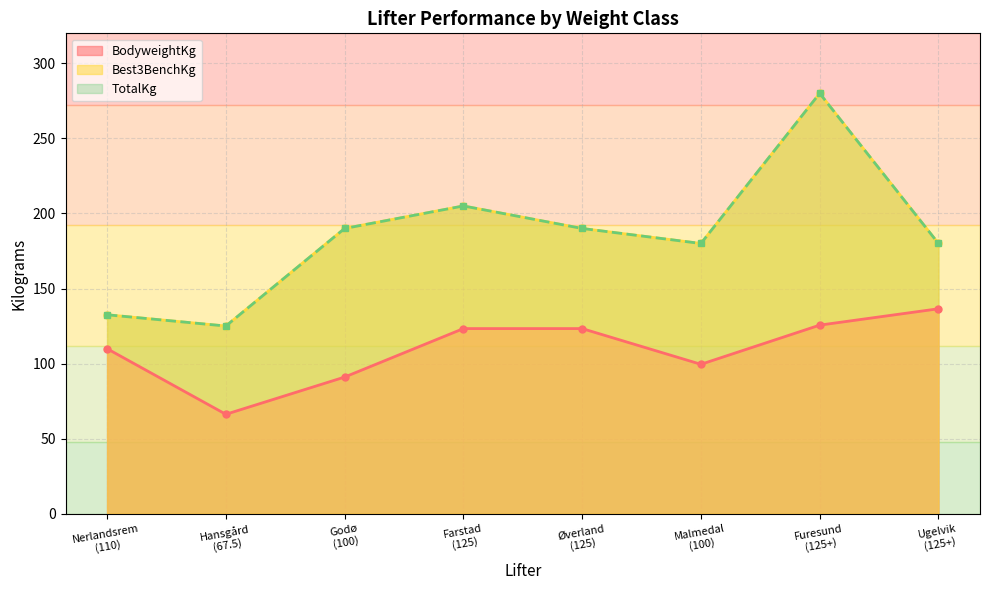

How many values in the Best3BenchKg series are below 190?

4